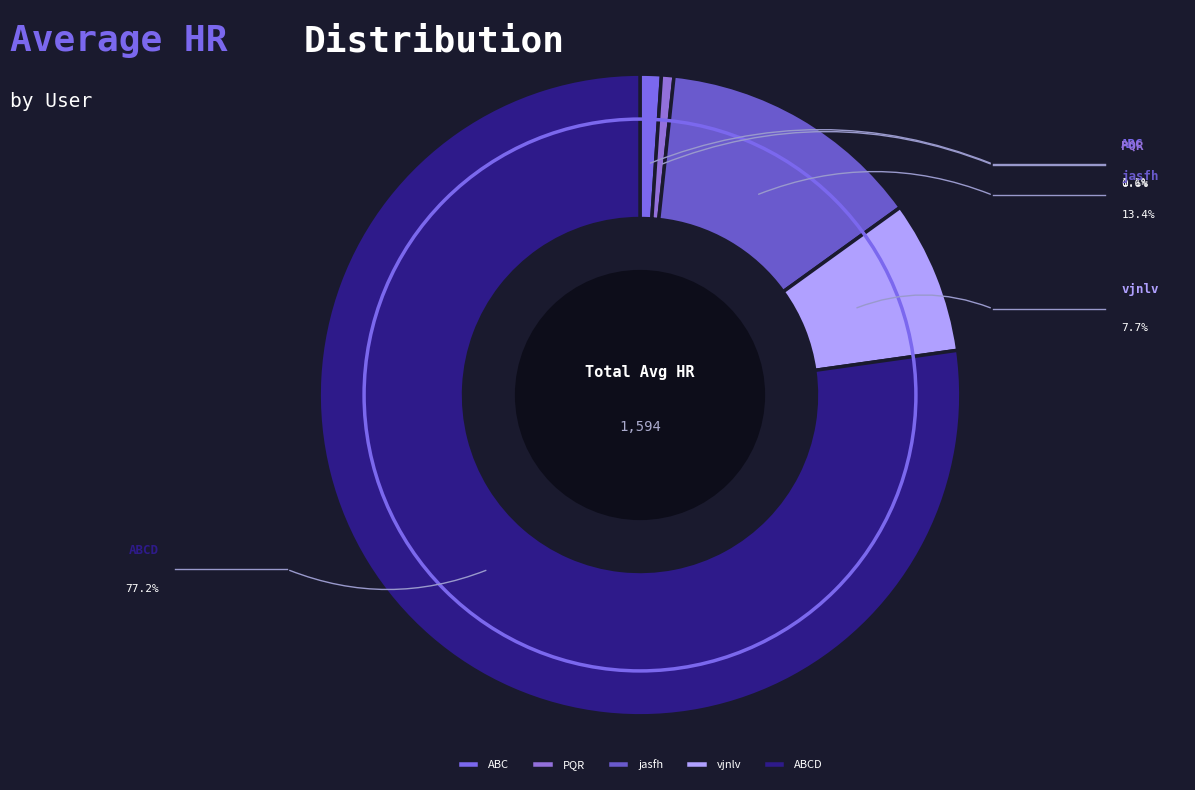

What percentage is NOT represented by vjnlv?

92.3%